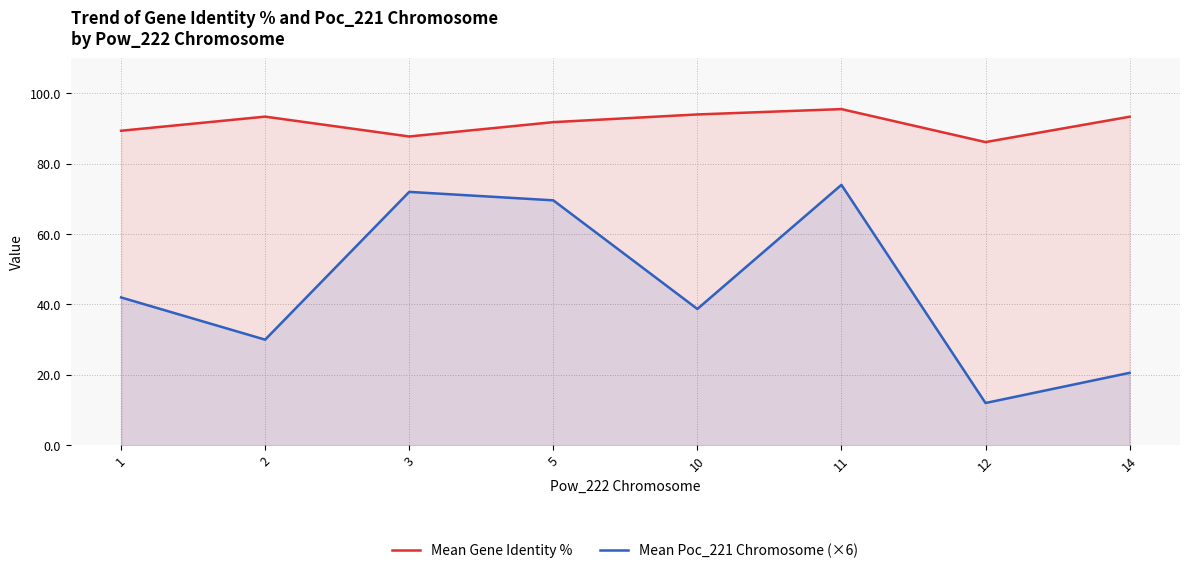

Is the value of Mean Poc_221 Chromosome (×6) at 14 greater than the value of Mean Gene Identity % at 3?

No